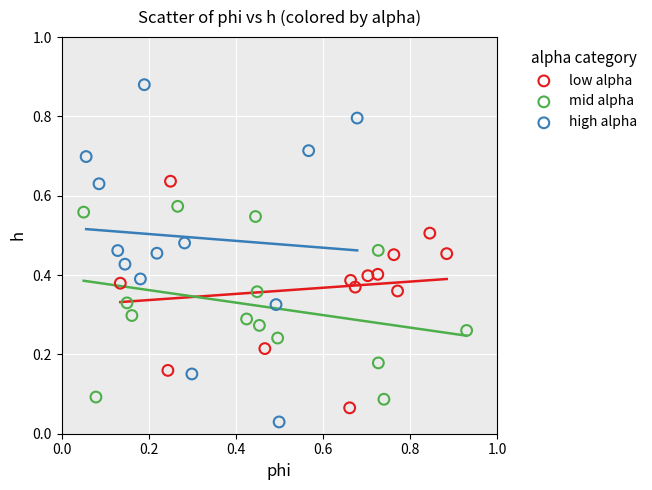

Which series reaches the minimum Y coordinate?

high alpha